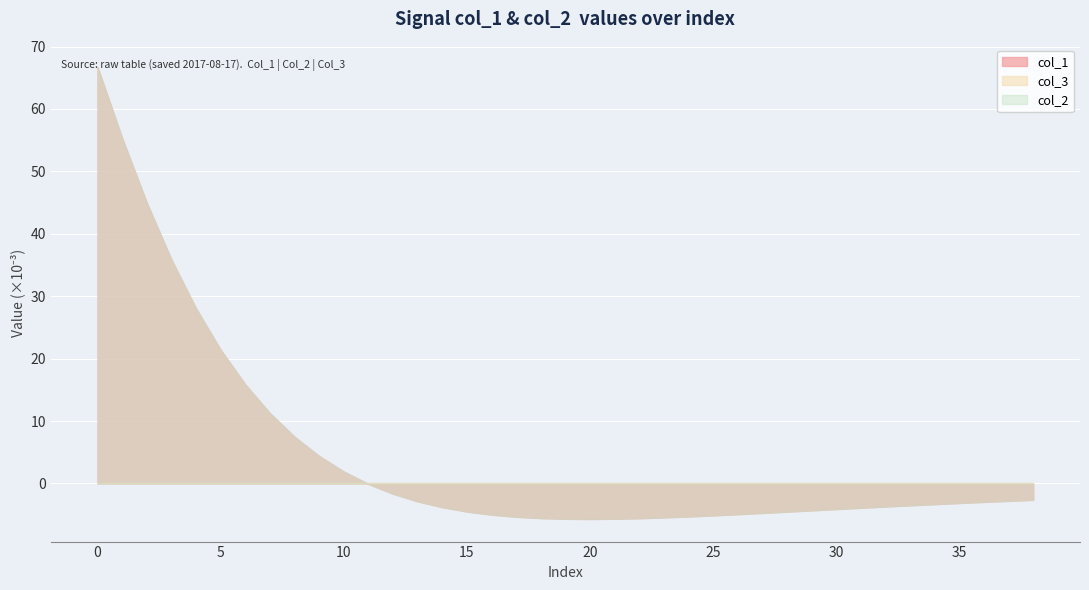

Which series has the largest total across all categories?

col_1